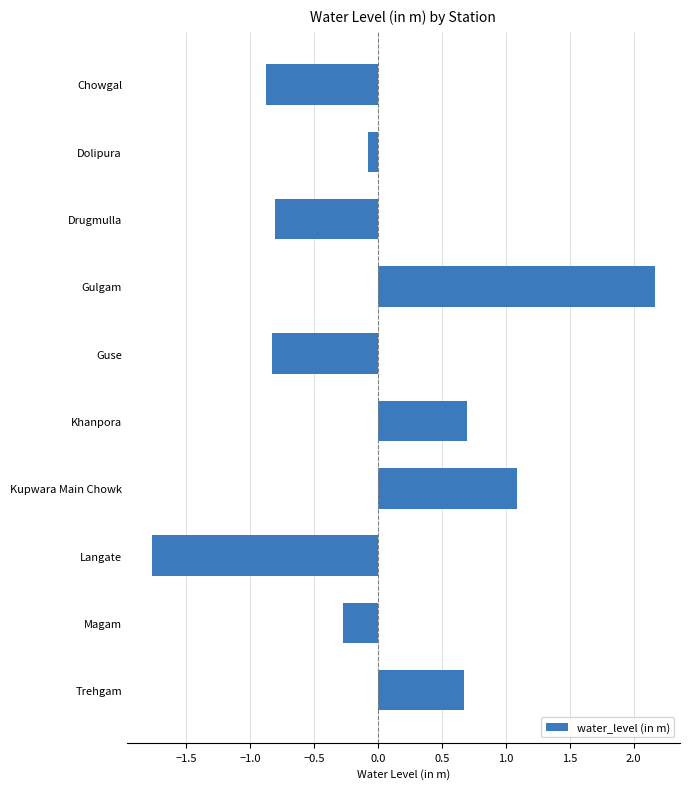

What is the greatest value displayed?

2.2